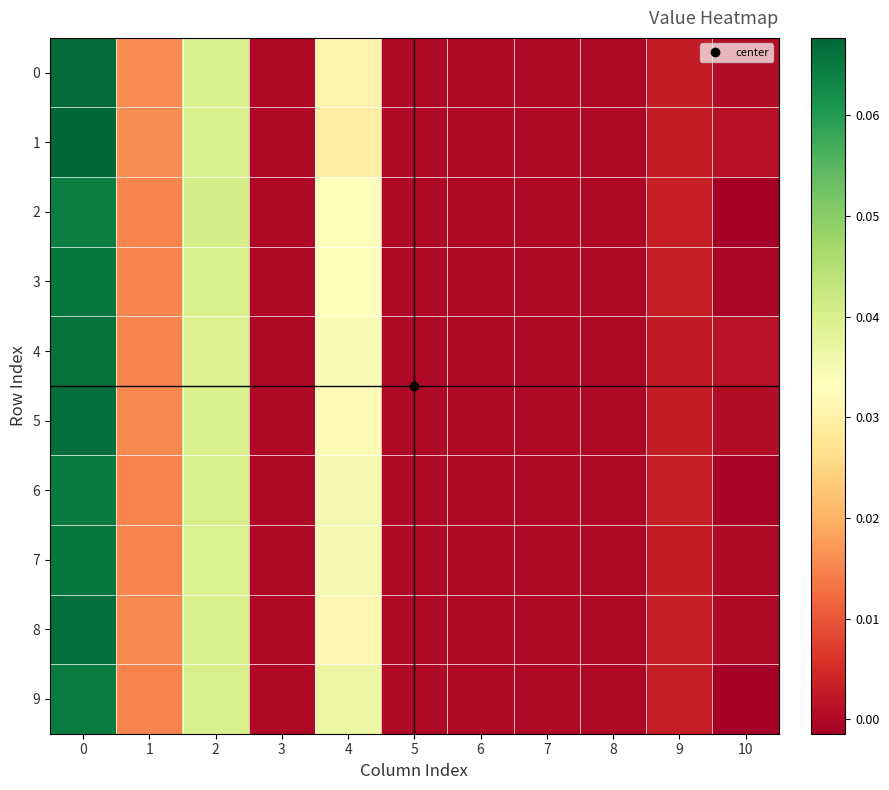

Between 9 and 1, which is larger?

1